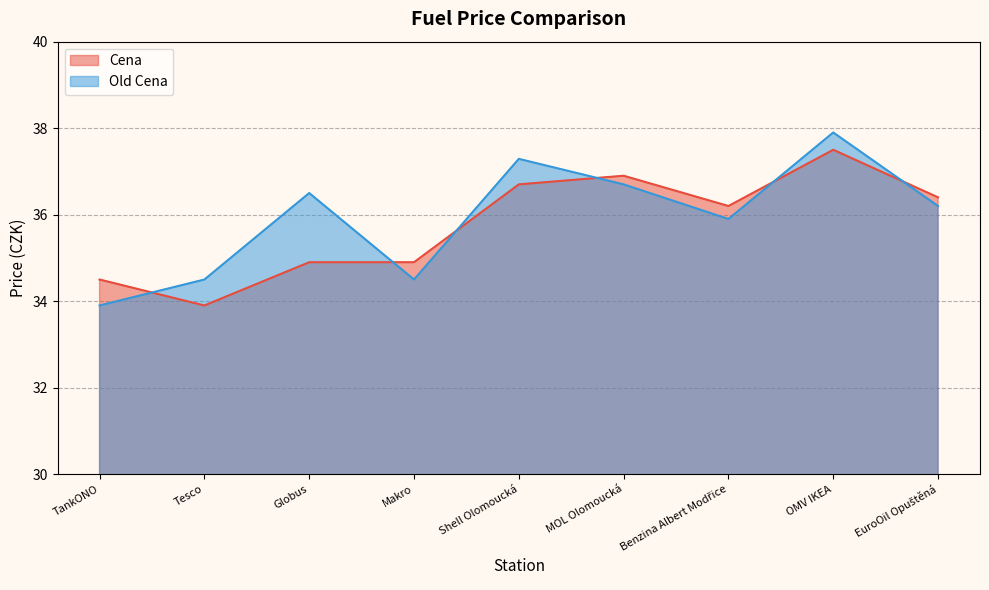

What position from the right is Benzina Albert Modřice?

3